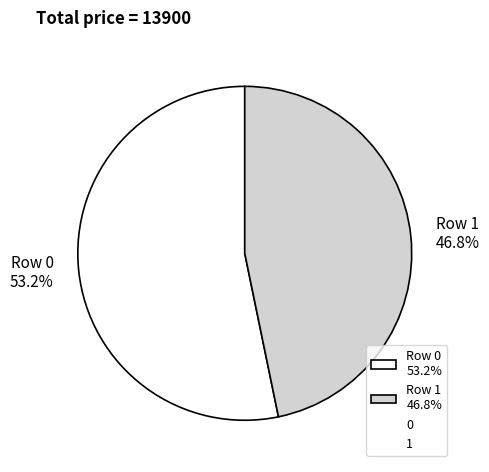

Which category has the smallest portion of the pie?

Row 1 46.8%